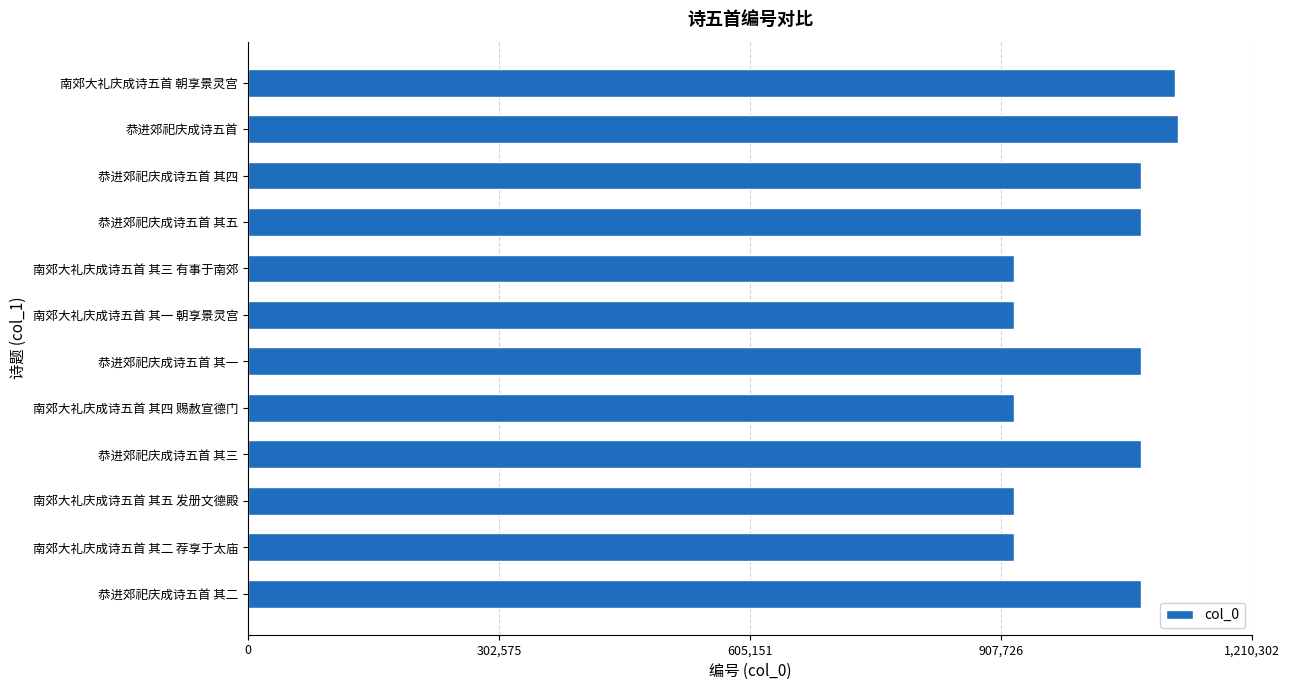

Which has a higher value, 恭进郊祀庆成诗五首 or 南郊大礼庆成诗五首 其五 发册文德殿?

恭进郊祀庆成诗五首